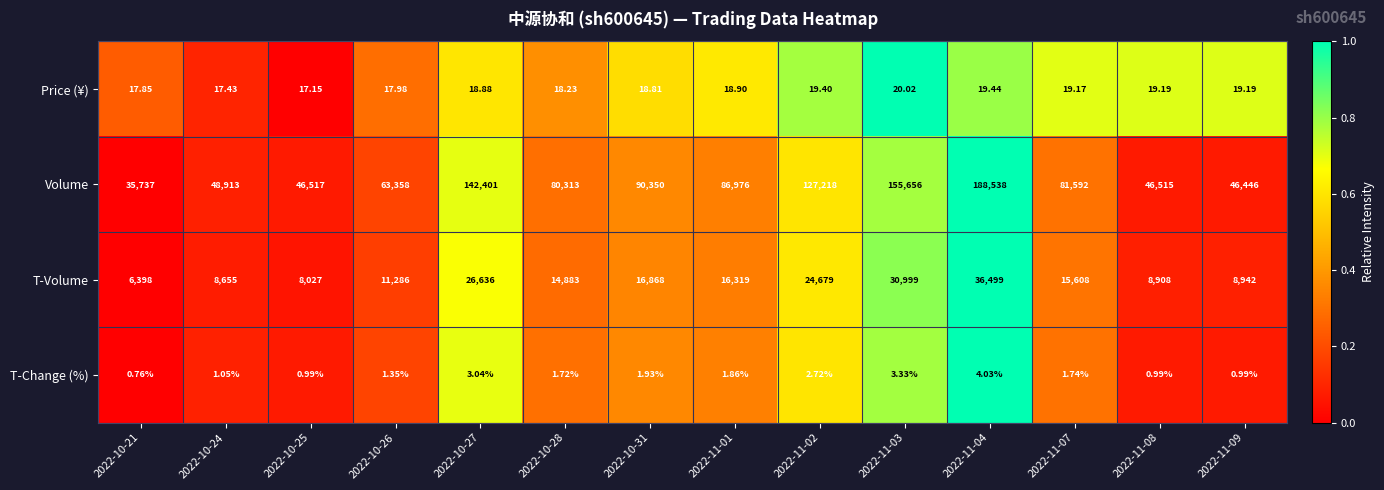

List the series in order of their peak value, highest first.

Volume, T-Volume, Price (¥), T-Change (%)